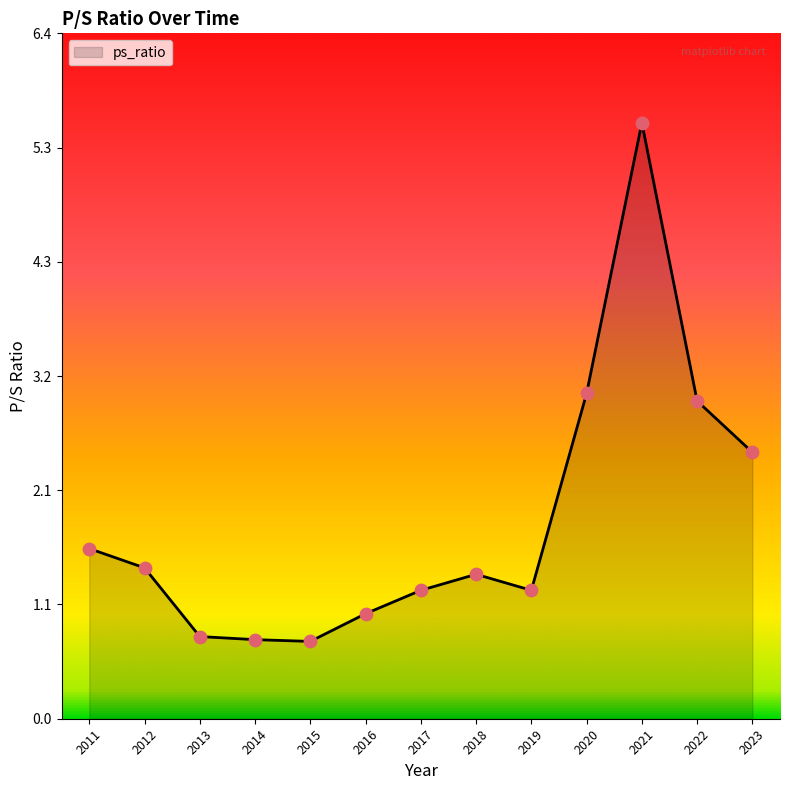

What is the change in value from 2022 to 2023?

-0.5